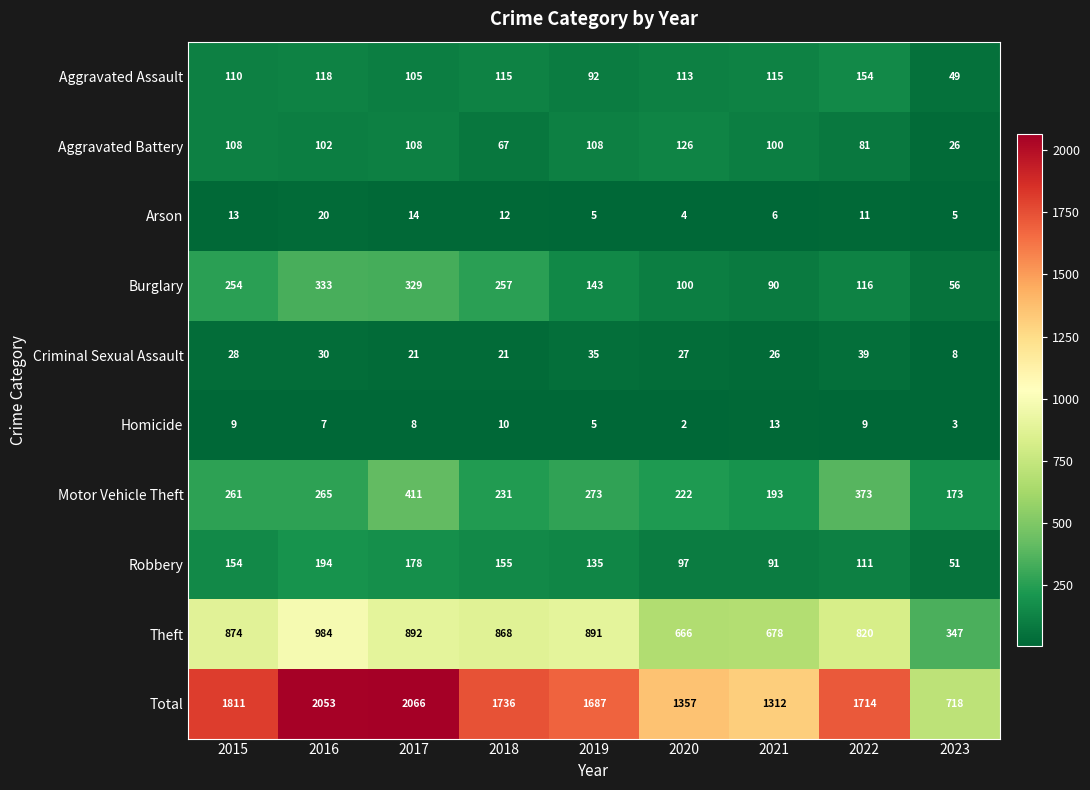

Count the number of categories in the chart.

9